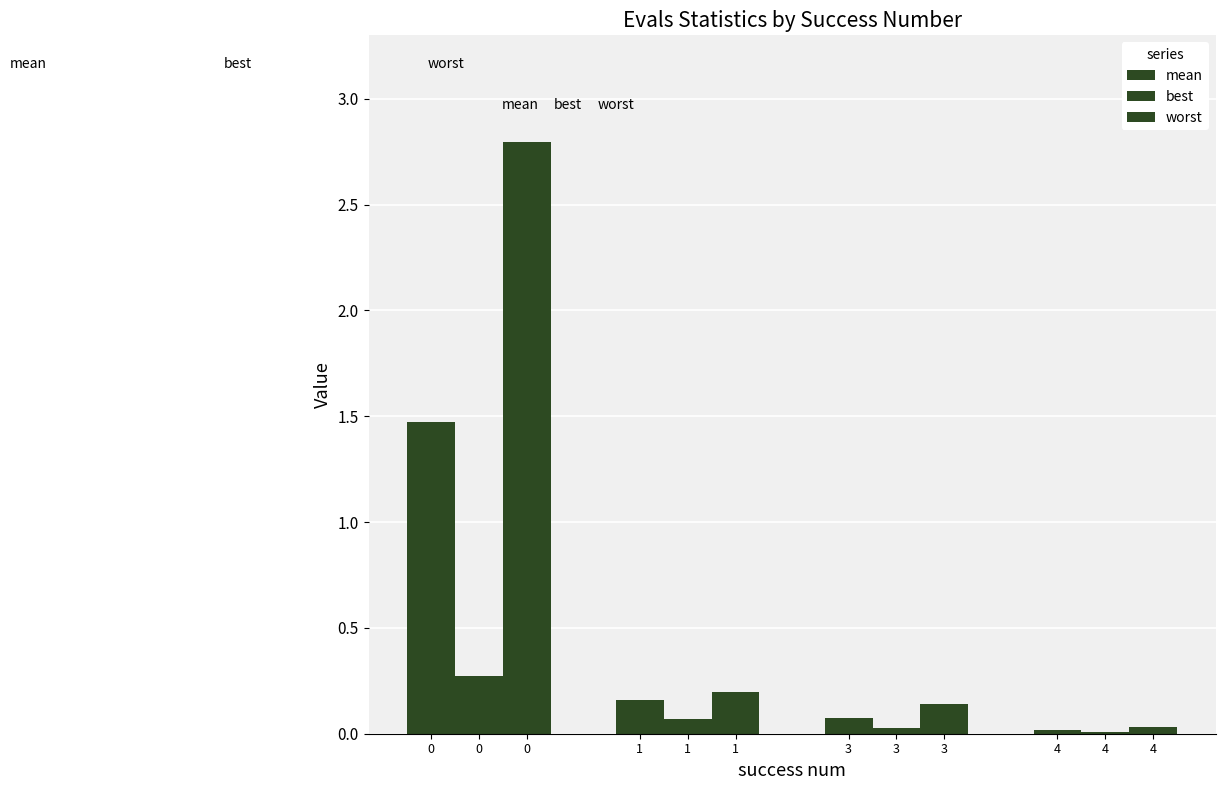

Are the bars grouped side by side (vs. stacked)?

Yes